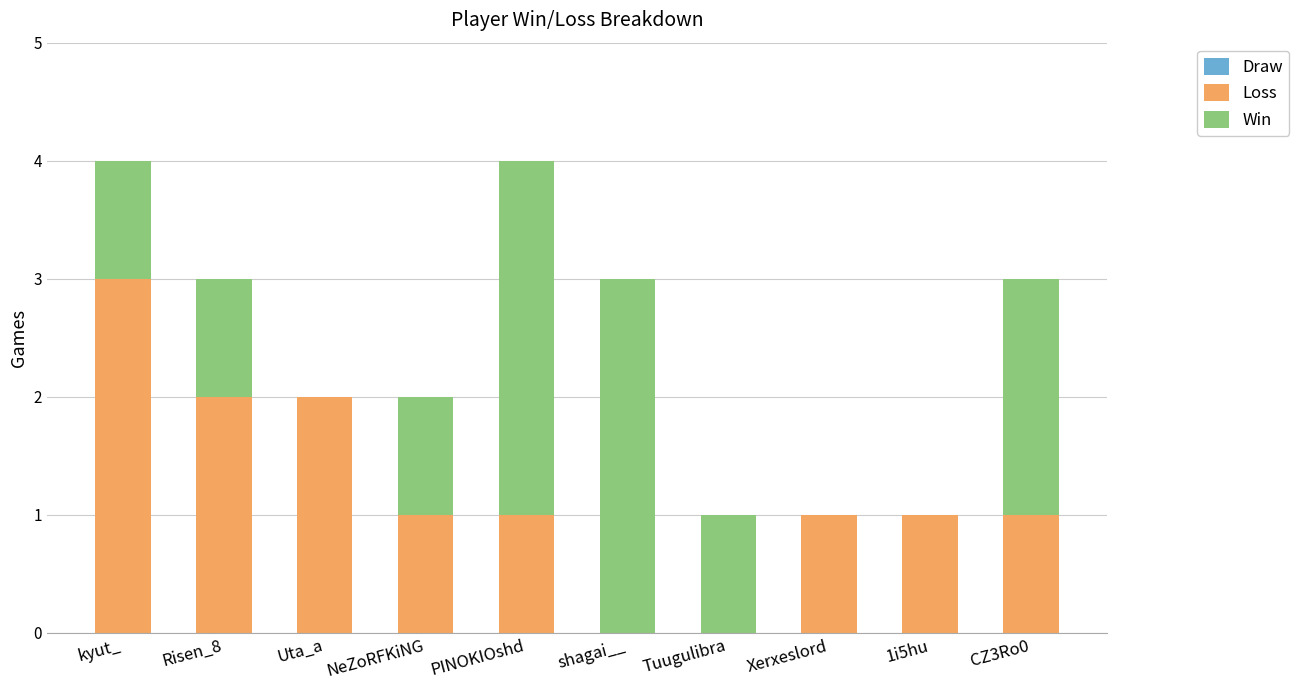

What is the sum of all Loss values?

12